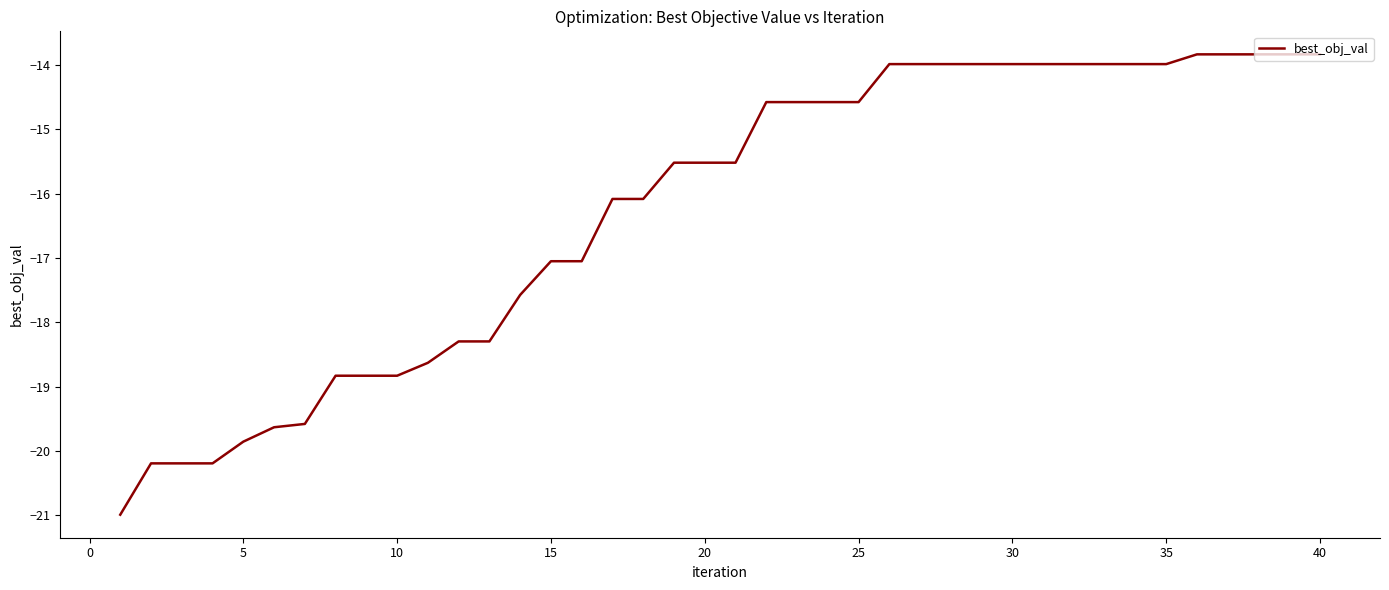

What is the difference between the maximum and minimum values?

7.2